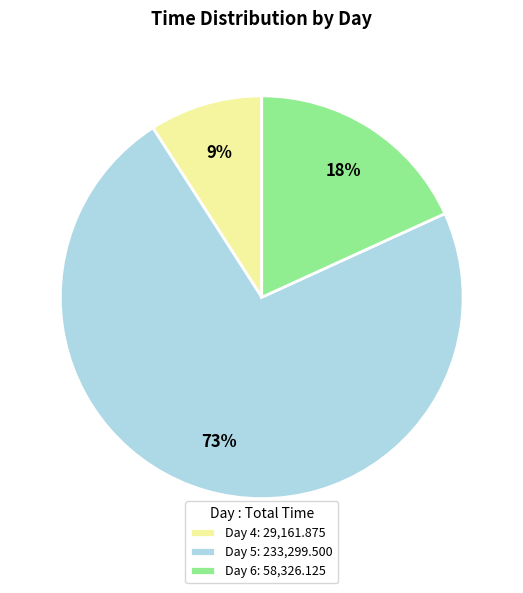

Which category accounts for the majority?

Day 5: 233,299.500